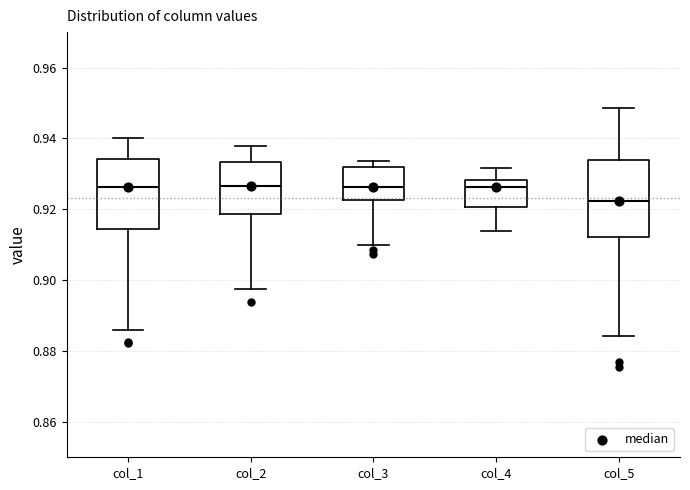

Which box is the tallest, from its lower edge to its upper edge?

col_5